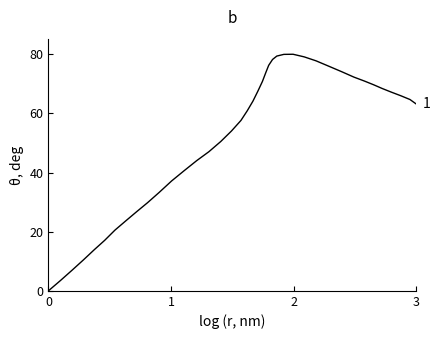

What is the difference between the maximum and minimum values?

80.0